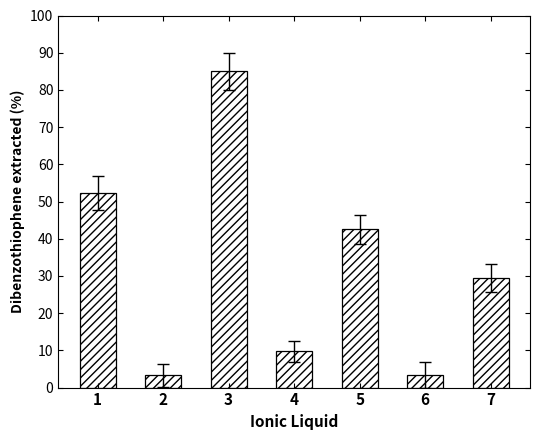

At which category does the chart reach its peak across all series?

3